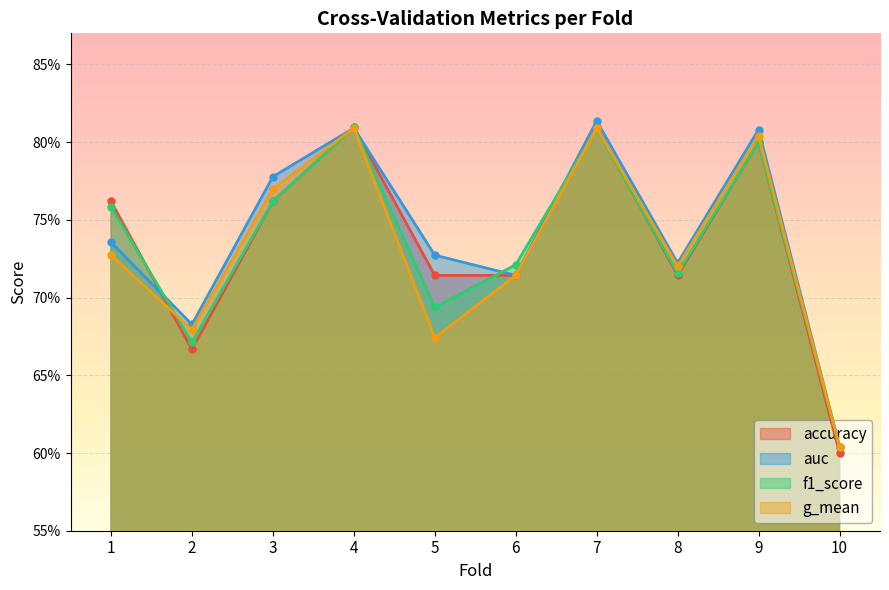

True or false: g_mean has a value of 0.4 at 5.

False